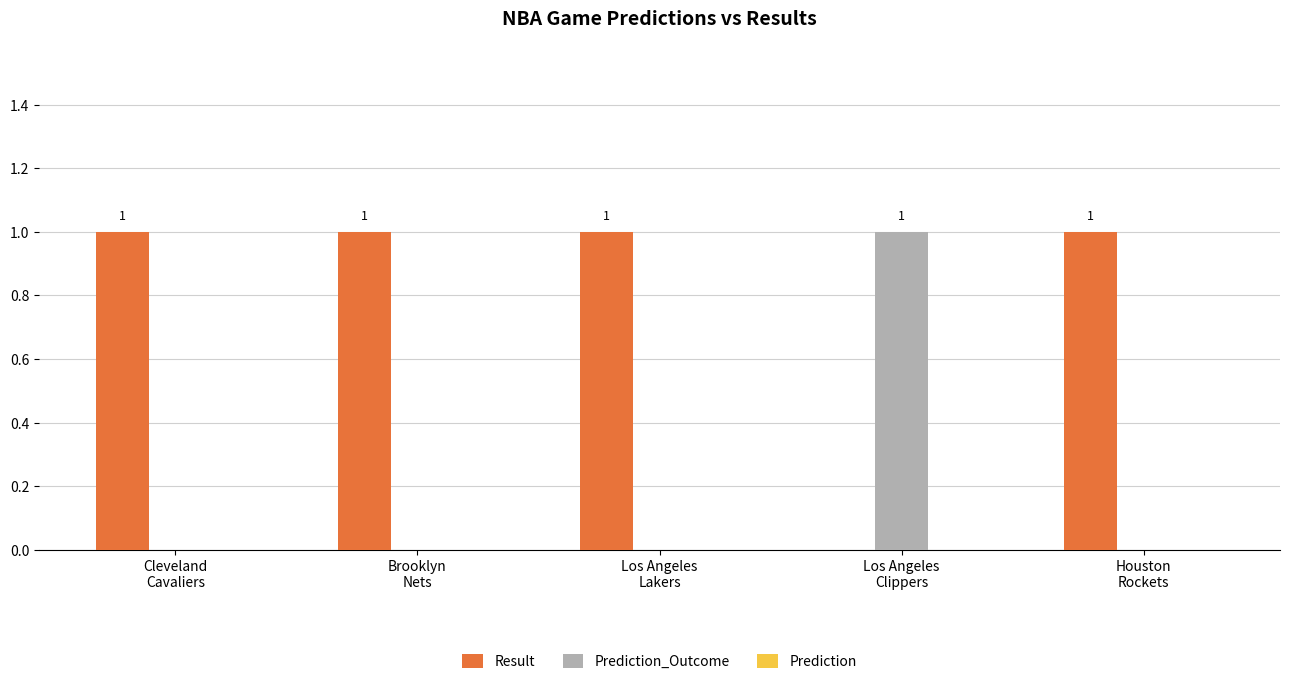

The value of Result at Los Angeles
Lakers is 1. True or false?

True